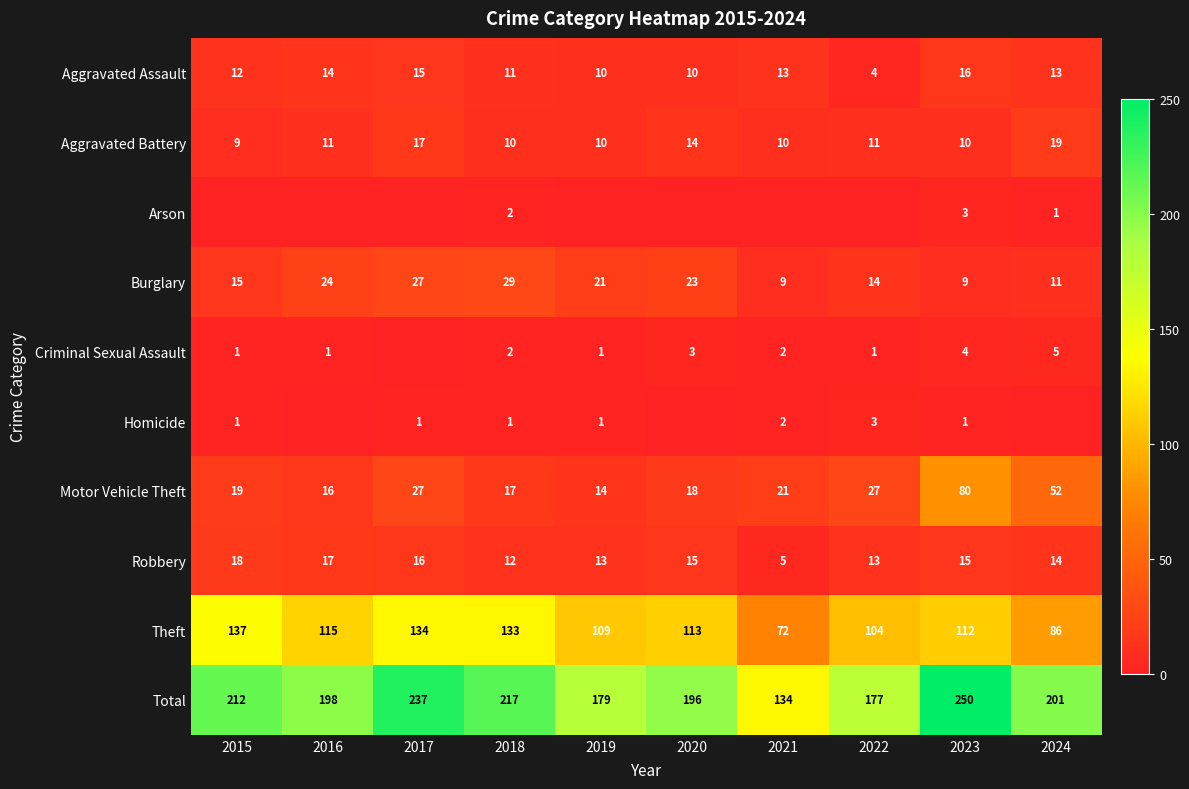

At how many categories does at least one series exceed 203?

4